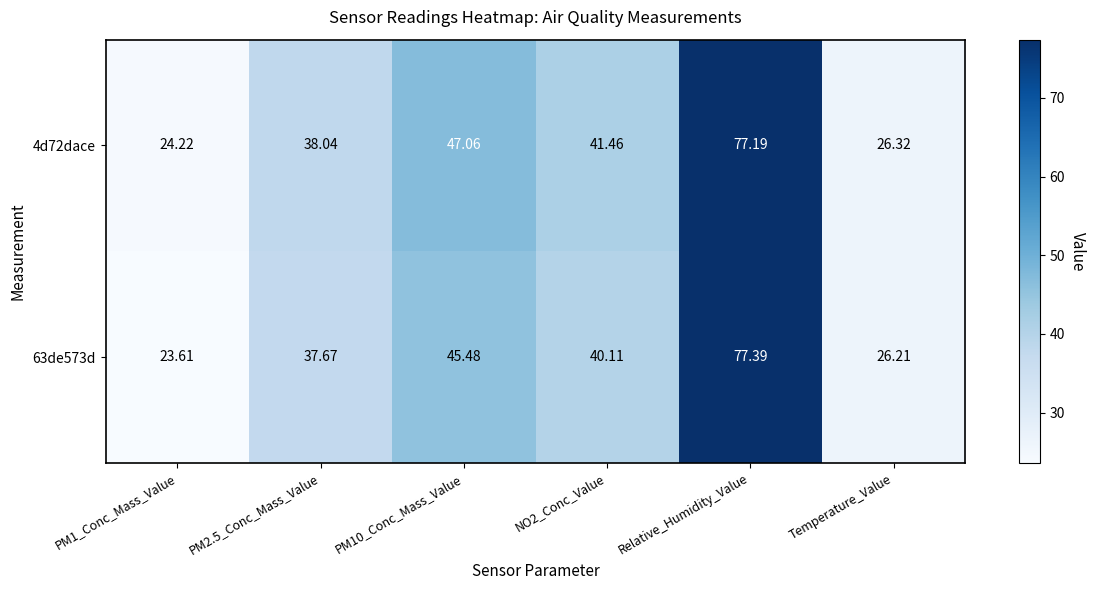

Which category has the highest value across all series?

Relative_Humidity_Value